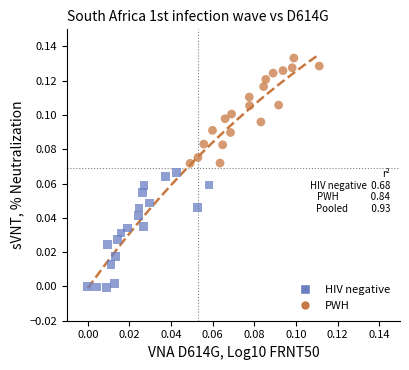

Which series has the widest spread of Y values?

HIV negative